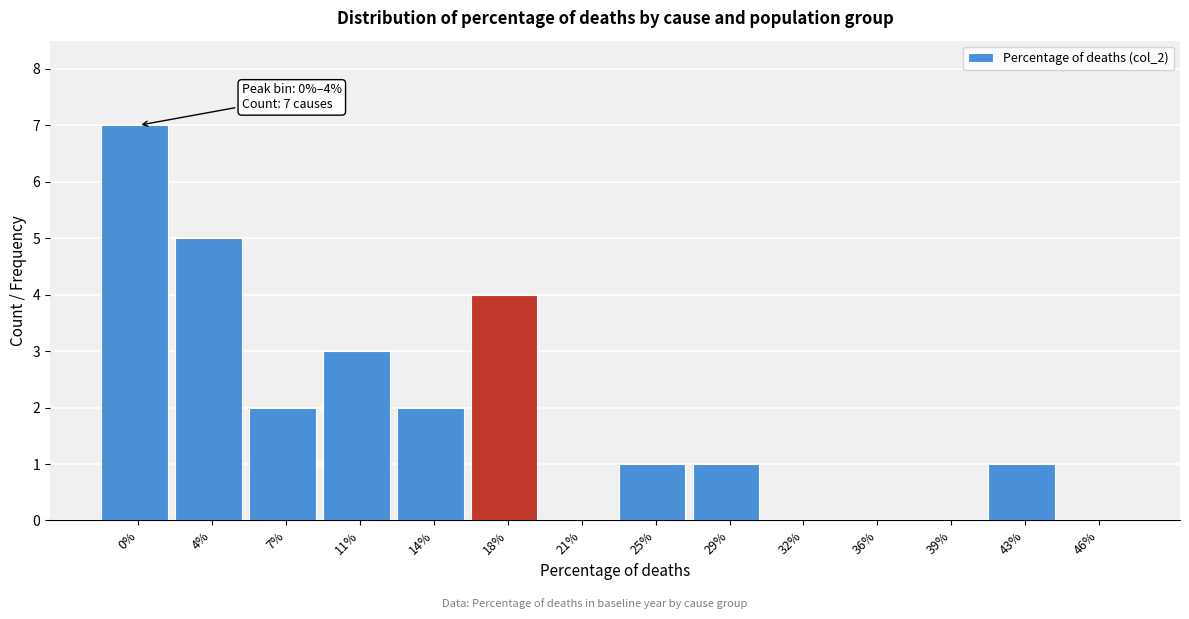

Reading left to right, transcribe all the data shown in this chart.

0%=7	4%=5	7%=2	11%=3	14%=2	18%=4	21%=0	25%=1	29%=1	32%=0	36%=0	39%=0	43%=1	46%=0